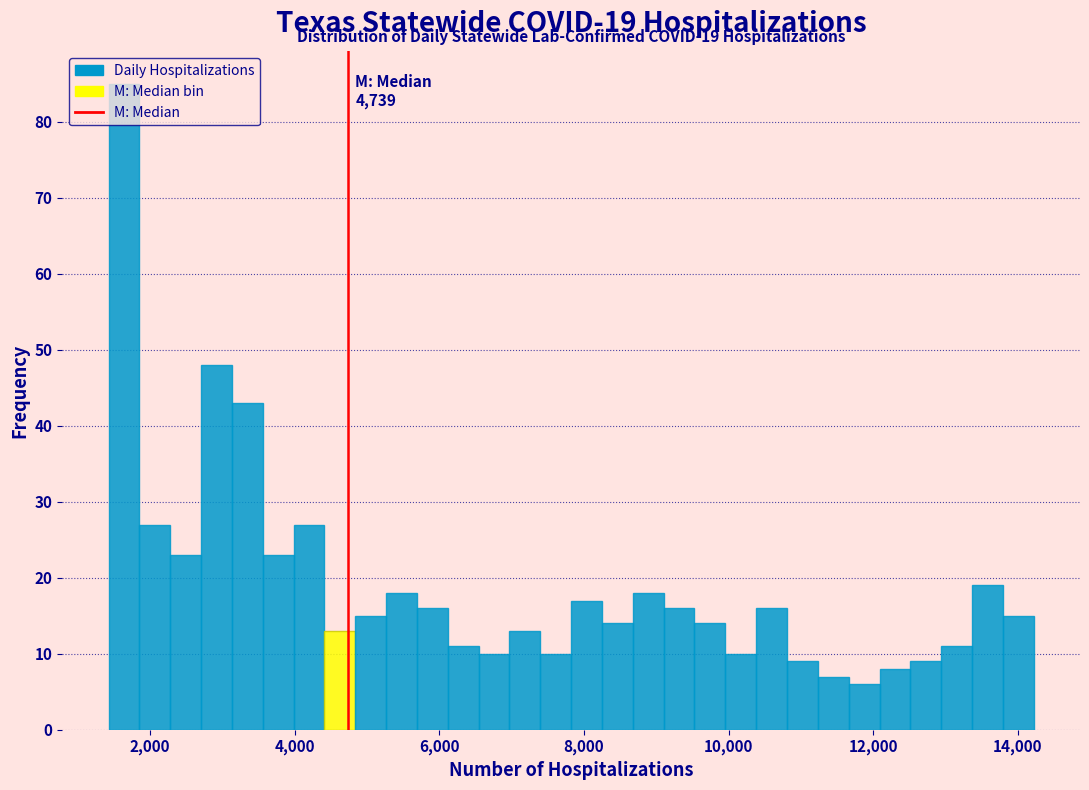

Around what value on the x-axis is the tallest bar? Give the approximate position of its centre, as read against the axis.

1600